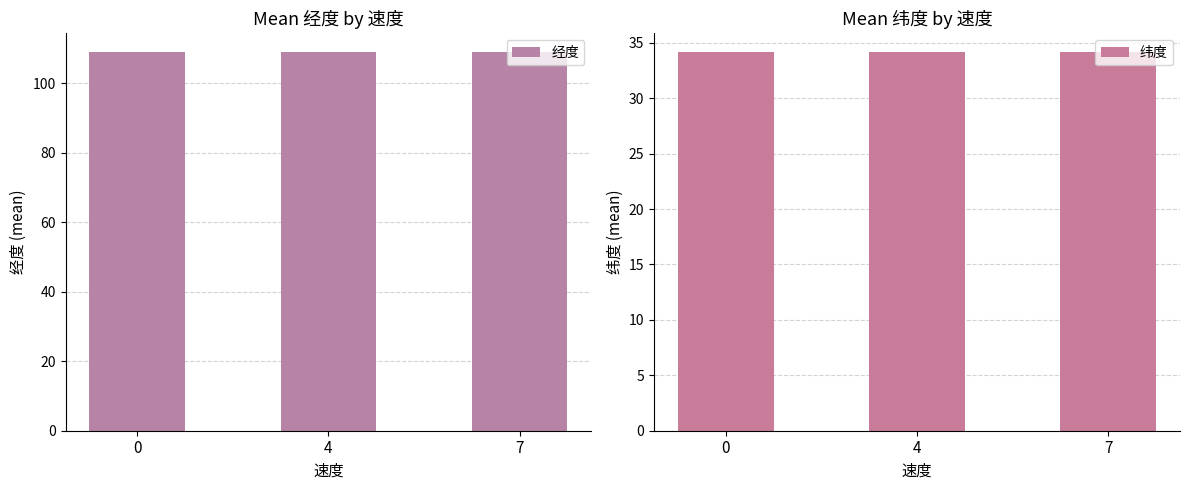

What is the value of the 纬度 bar at the 1st from the left?

34.1